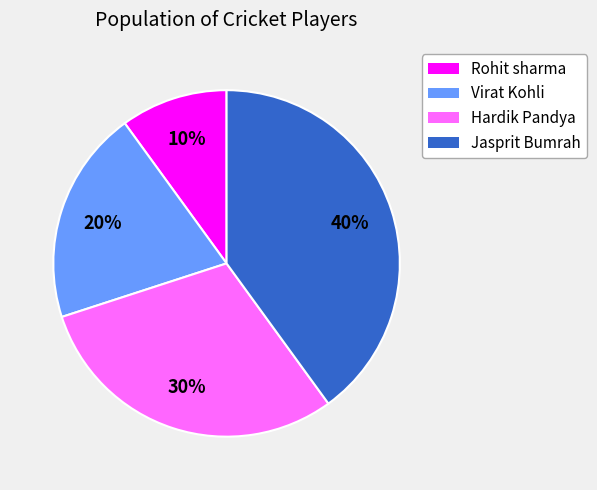

Is there any slice that represents more than half of the pie?

No